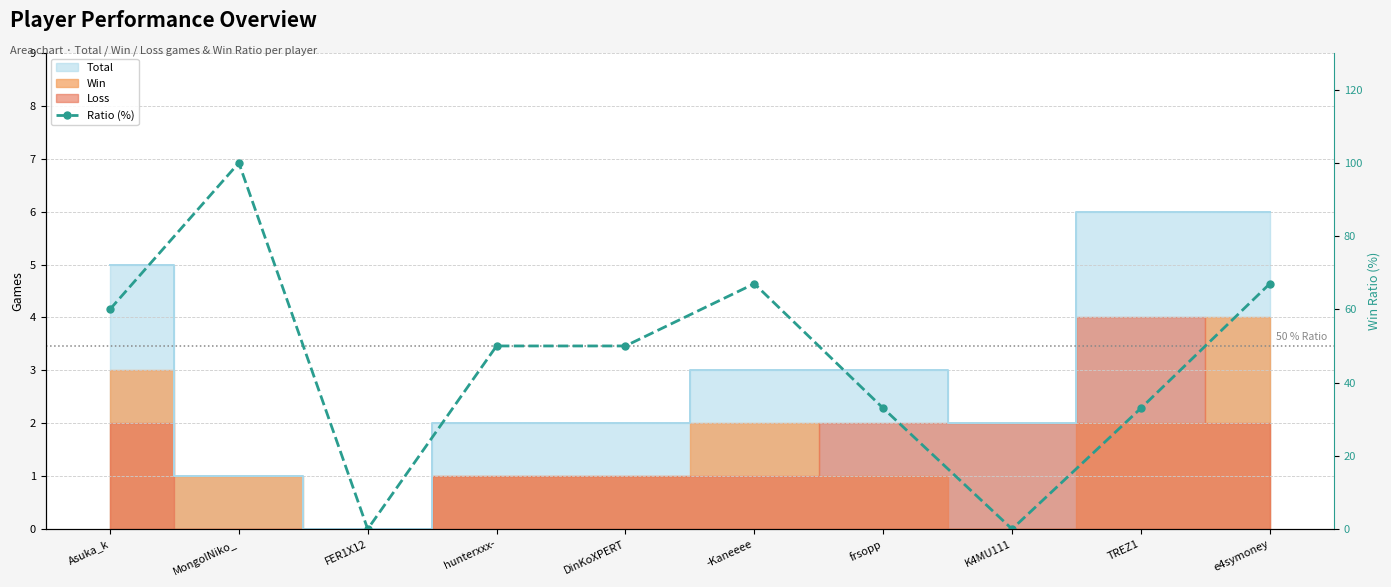

Rank the categories by value from highest to lowest.

MongolNiko_, -Kaneeee, e4symoney, Asuka_k, hunterxxx-, DinKoXPERT, frsopp, TREZ1, FER1X12, K4MU111